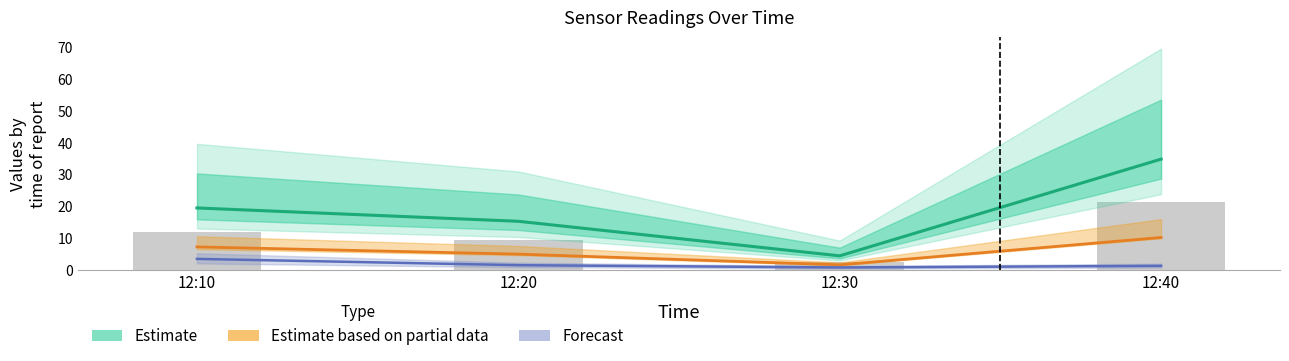

Where does the Estimate based on partial data (J3,J6) series first go above 7?

12:10